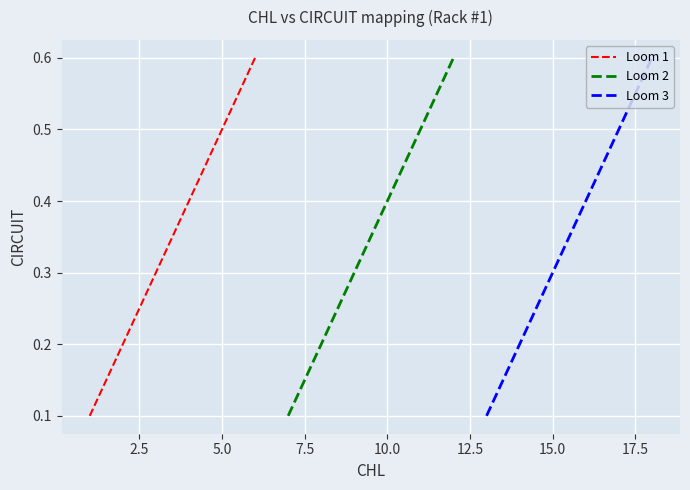

True or false: Loom 2 and Loom 1 intersect in this chart.

False